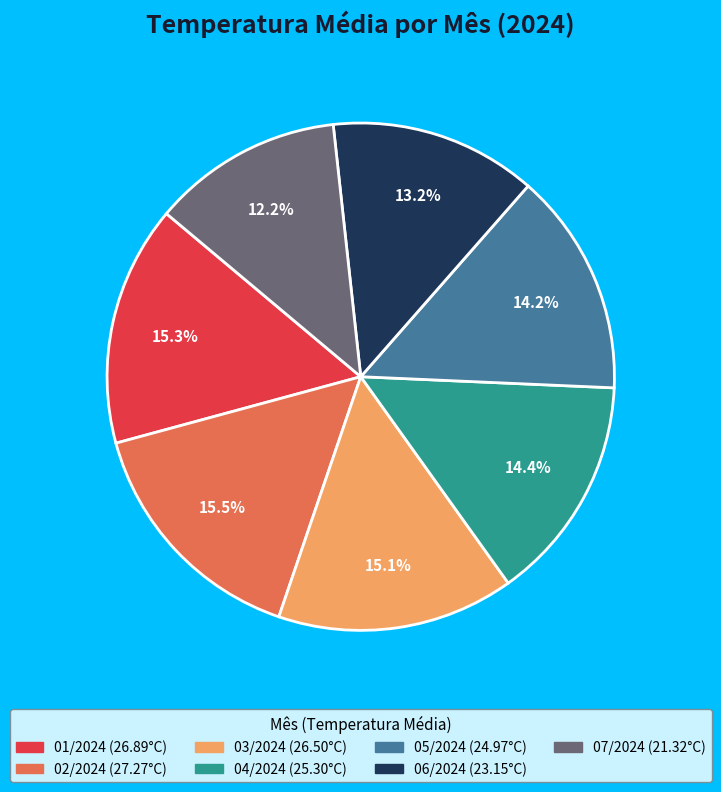

Which slice is the smallest?

07/2024